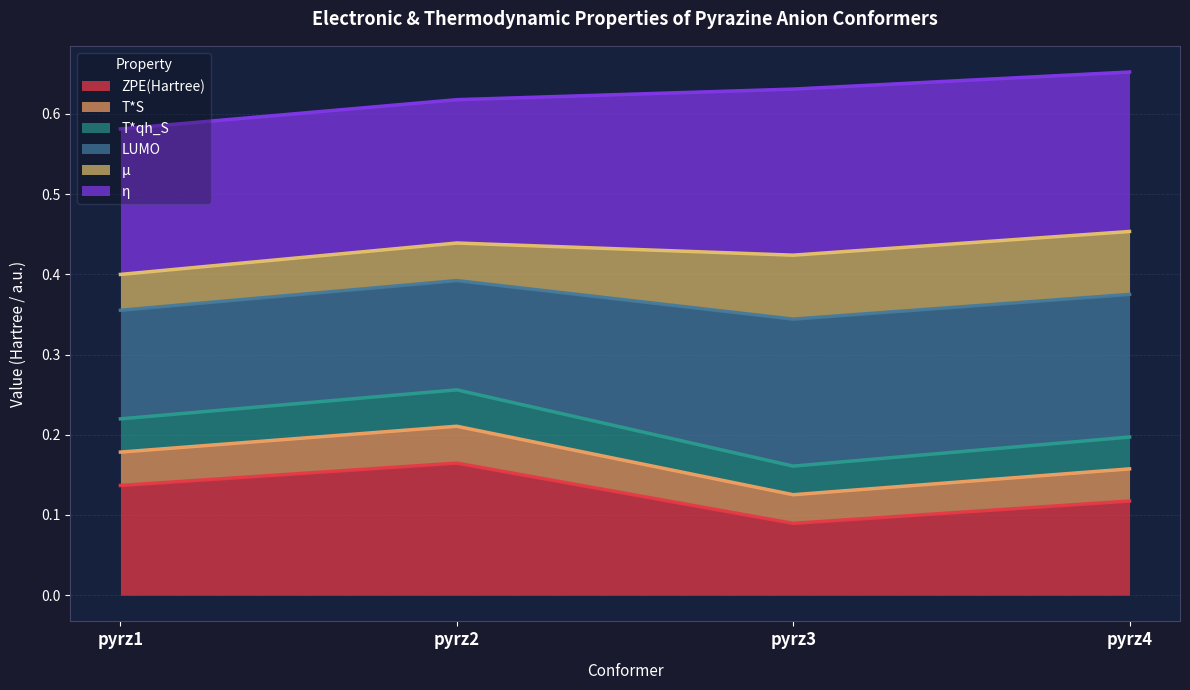

True or false: T*S and ZPE(Hartree) cross at least once.

False